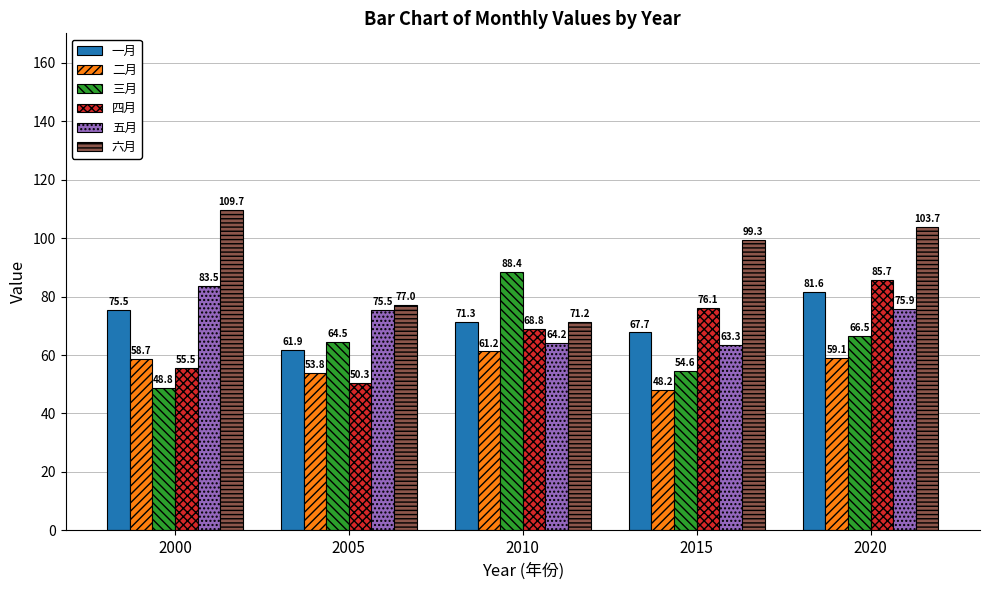

Where does the 五月 series first go above 75?

2000